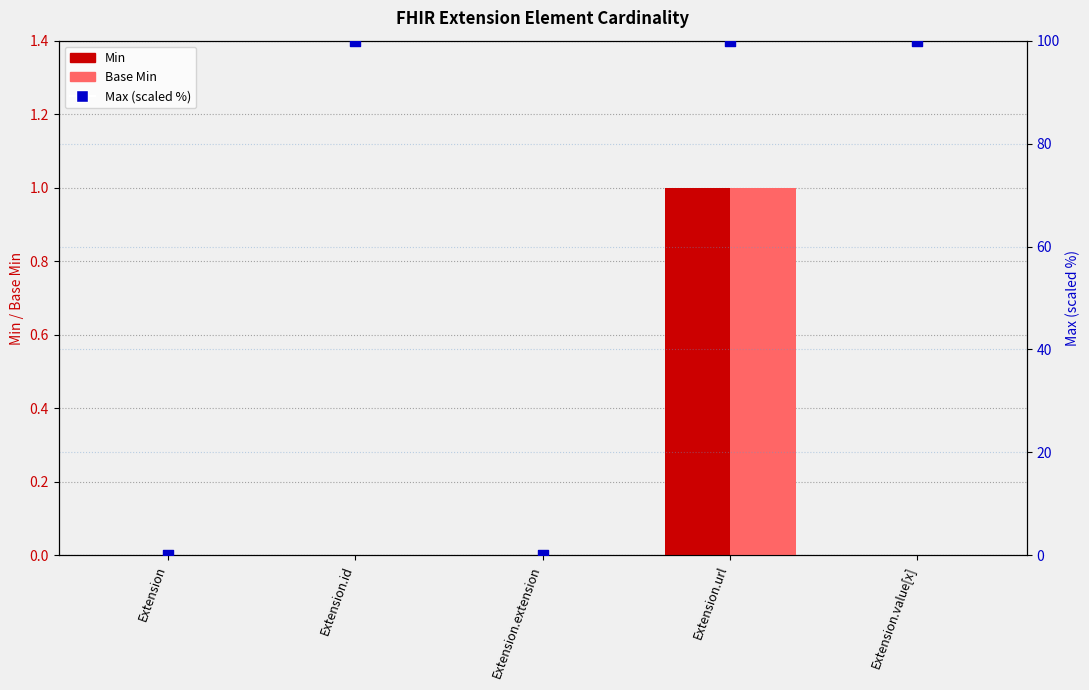

Which series contains the lowest Y value?

Min